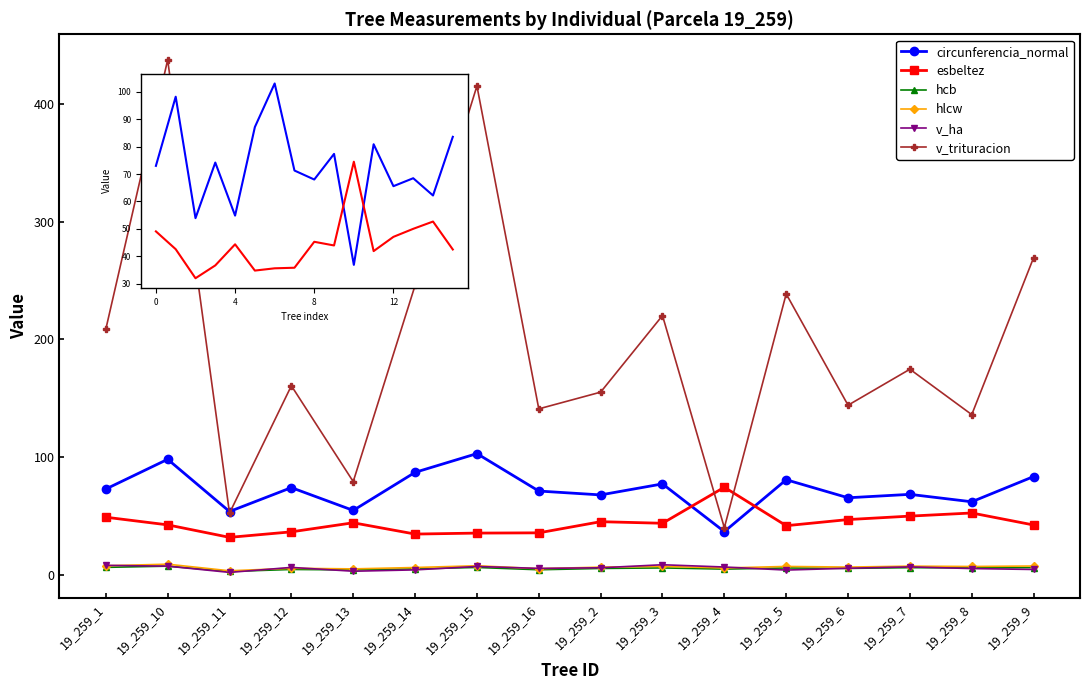

Which series has the largest range (max minus min)?

v_trituracion